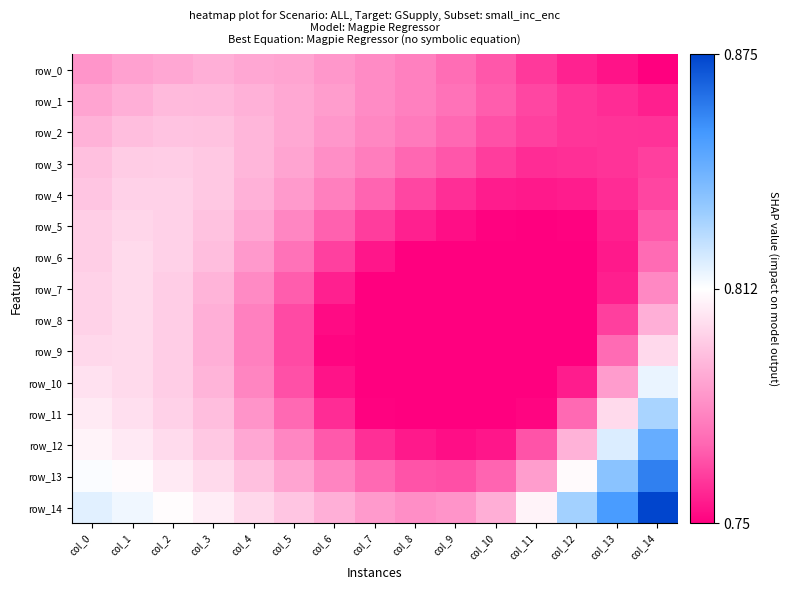

Reading left to right, extract all data points from this chart.

row_0: 0.8	0.8	0.8	0.8	0.8	0.8	0.8	0.8	0.8	0.8	0.8	0.8	0.8	0.8	0.8
row_1: 0.8	0.8	0.8	0.8	0.8	0.8	0.8	0.8	0.8	0.8	0.8	0.8	0.8	0.8	0.8
row_2: 0.8	0.8	0.8	0.8	0.8	0.8	0.8	0.8	0.8	0.8	0.8	0.8	0.8	0.8	0.8
row_3: 0.8	0.8	0.8	0.8	0.8	0.8	0.8	0.8	0.8	0.8	0.8	0.8	0.8	0.8	0.8
row_4: 0.8	0.8	0.8	0.8	0.8	0.8	0.8	0.8	0.8	0.8	0.8	0.8	0.8	0.8	0.8
row_5: 0.8	0.8	0.8	0.8	0.8	0.8	0.8	0.8	0.8	0.8	0.8	0.7	0.8	0.8	0.8
row_6: 0.8	0.8	0.8	0.8	0.8	0.8	0.8	0.8	0.8	0.7	0.7	0.7	0.7	0.8	0.8
row_7: 0.8	0.8	0.8	0.8	0.8	0.8	0.8	0.7	0.7	0.7	0.7	0.7	0.7	0.8	0.8
row_8: 0.8	0.8	0.8	0.8	0.8	0.8	0.8	0.7	0.7	0.7	0.7	0.7	0.7	0.8	0.8
row_9: 0.8	0.8	0.8	0.8	0.8	0.8	0.8	0.7	0.7	0.7	0.7	0.7	0.7	0.8	0.8
row_10: 0.8	0.8	0.8	0.8	0.8	0.8	0.8	0.7	0.7	0.7	0.7	0.7	0.8	0.8	0.8
row_11: 0.8	0.8	0.8	0.8	0.8	0.8	0.8	0.8	0.7	0.7	0.7	0.8	0.8	0.8	0.8
row_12: 0.8	0.8	0.8	0.8	0.8	0.8	0.8	0.8	0.8	0.8	0.8	0.8	0.8	0.8	0.8
row_13: 0.8	0.8	0.8	0.8	0.8	0.8	0.8	0.8	0.8	0.8	0.8	0.8	0.8	0.8	0.9
row_14: 0.8	0.8	0.8	0.8	0.8	0.8	0.8	0.8	0.8	0.8	0.8	0.8	0.8	0.9	0.9